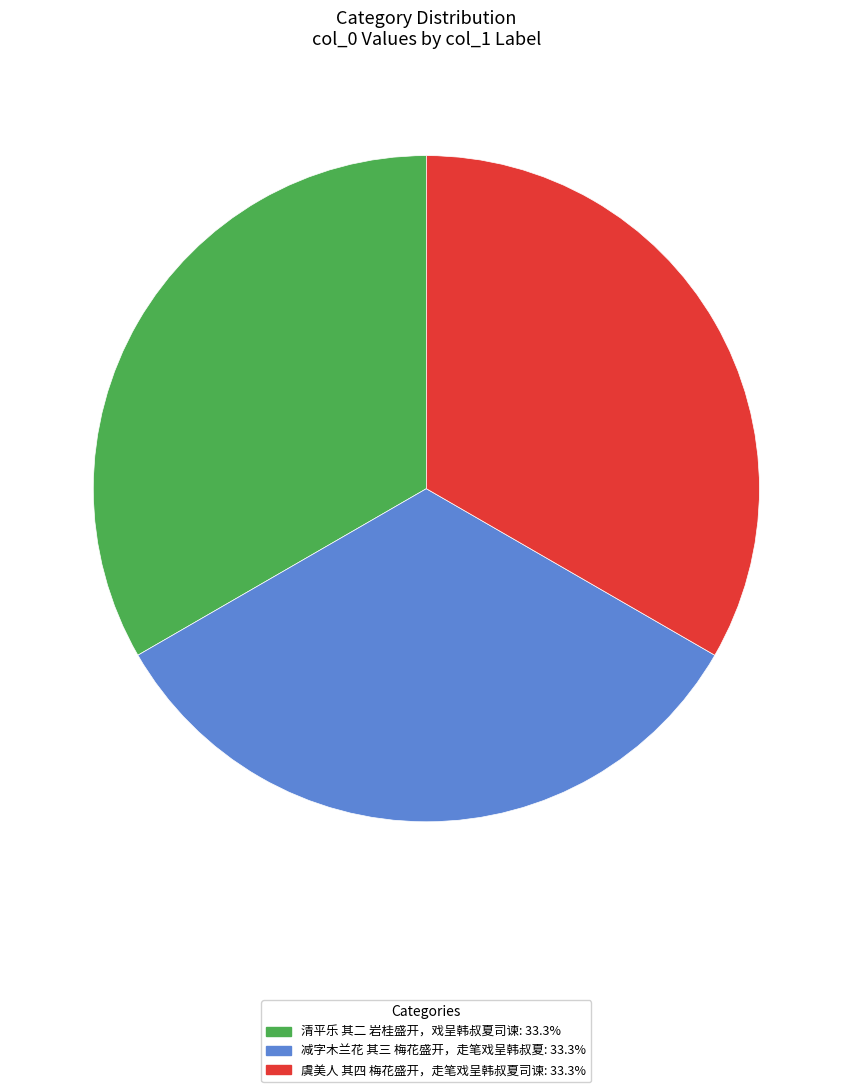

Approximately how many times larger is the value at 虞美人 其四 梅花盛开，走笔戏呈韩叔夏司谏: 33.3% compared to 减字木兰花 其三 梅花盛开，走笔戏呈韩叔夏: 33.3%?

1.0